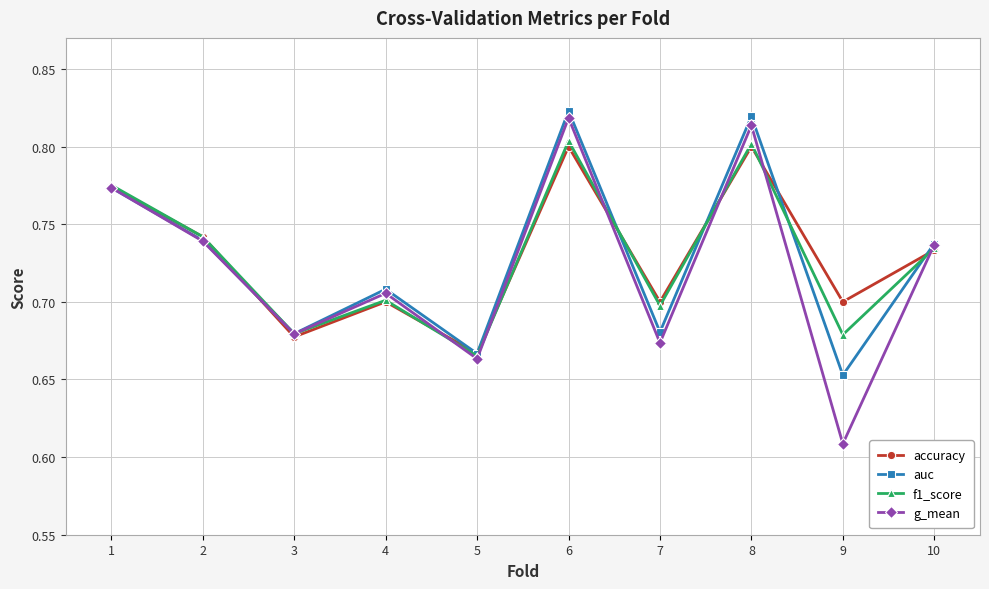

What is the sum of all g_mean values?

7.2